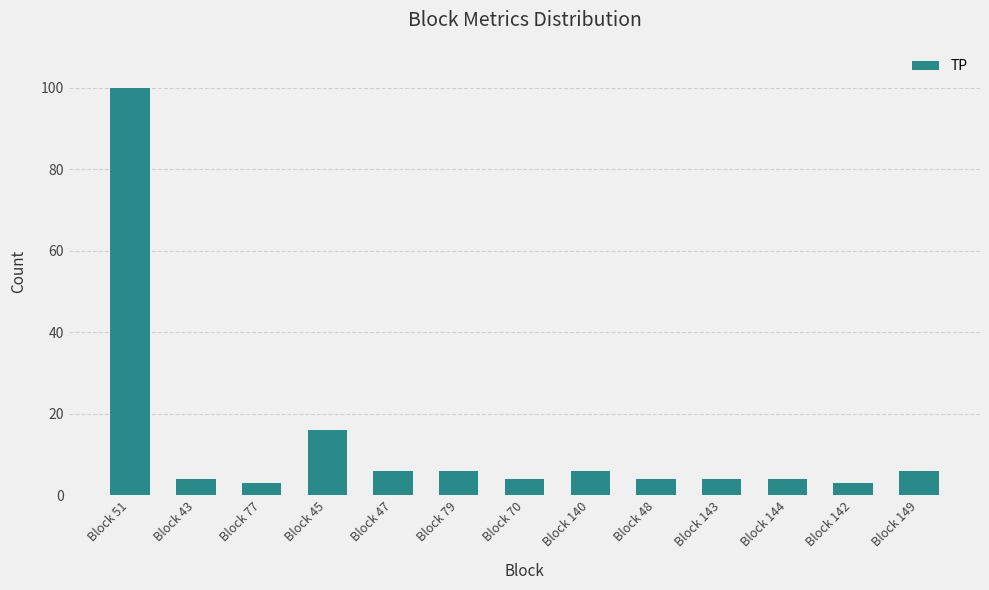

What is the change in value from Block 143 to Block 142?

-1